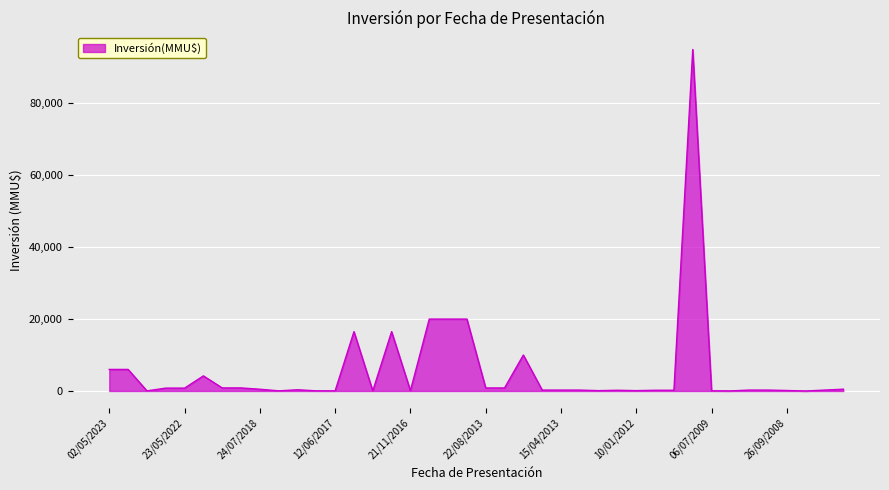

What is the difference between the maximum and minimum values?

95000